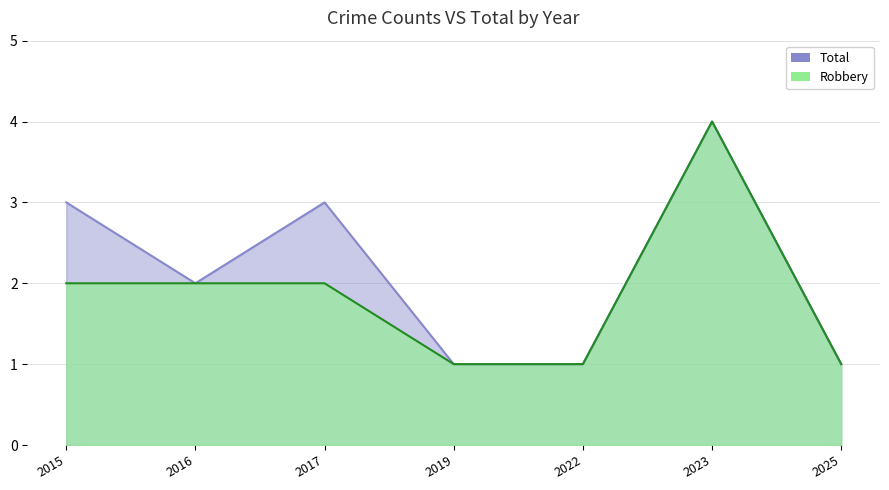

Rank the series at 2023 from lowest to highest value.

Robbery, Total